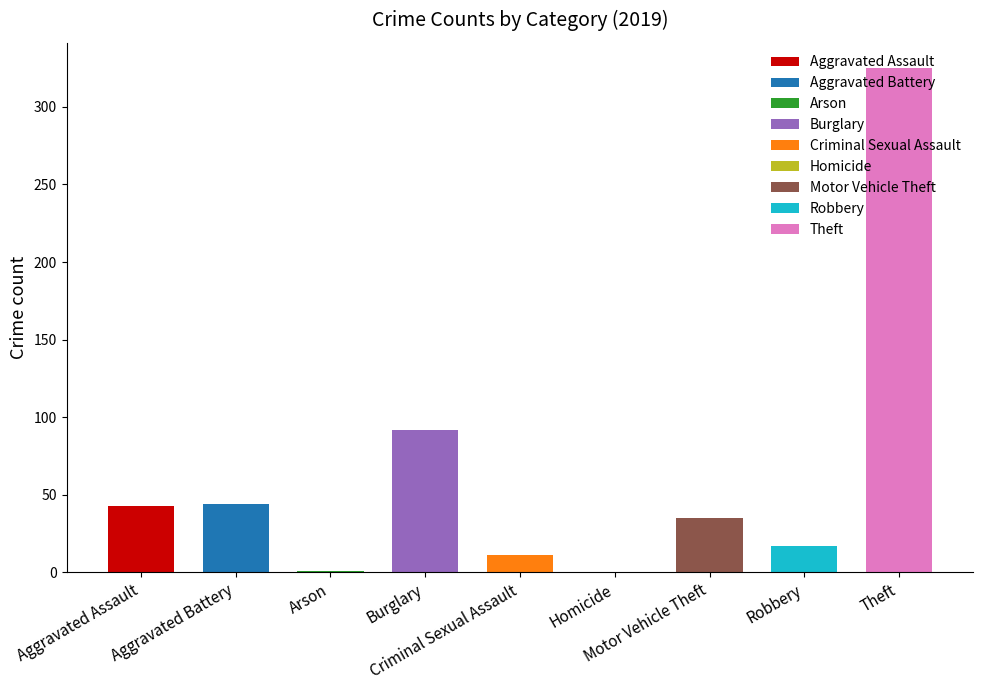

What is the greatest value displayed?

325